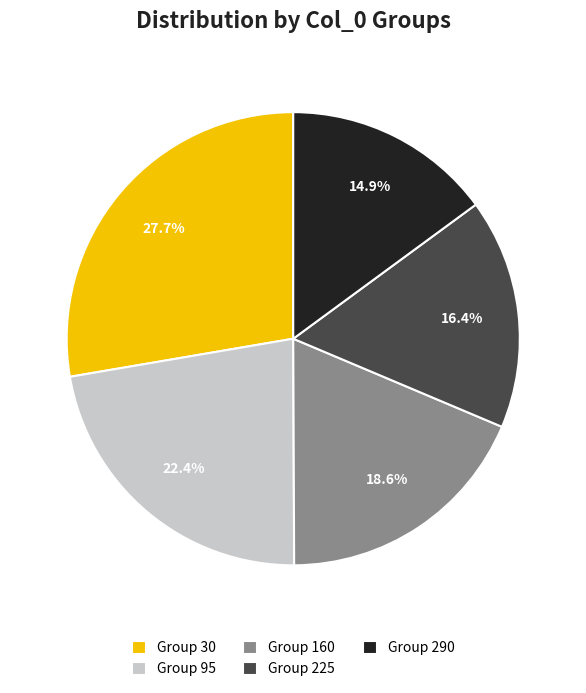

How many slices are in this pie chart?

5